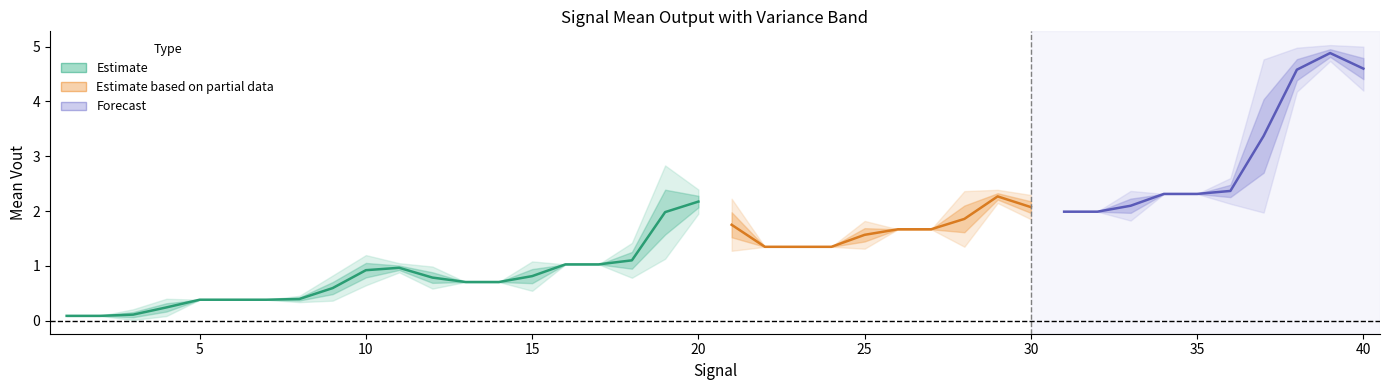

True or false: mean_vout_Y and variance_vout_Y cross at least once.

False